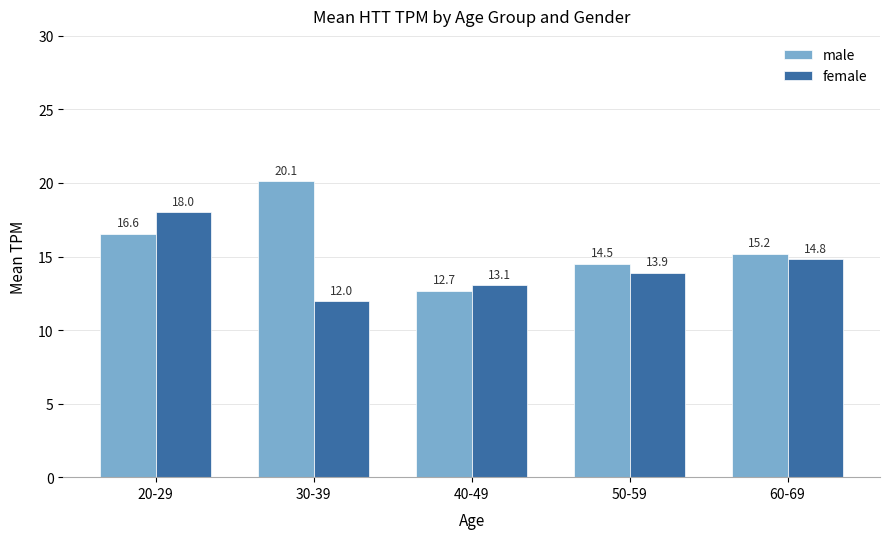

The value of male at 30-39 is 20.1. True or false?

True